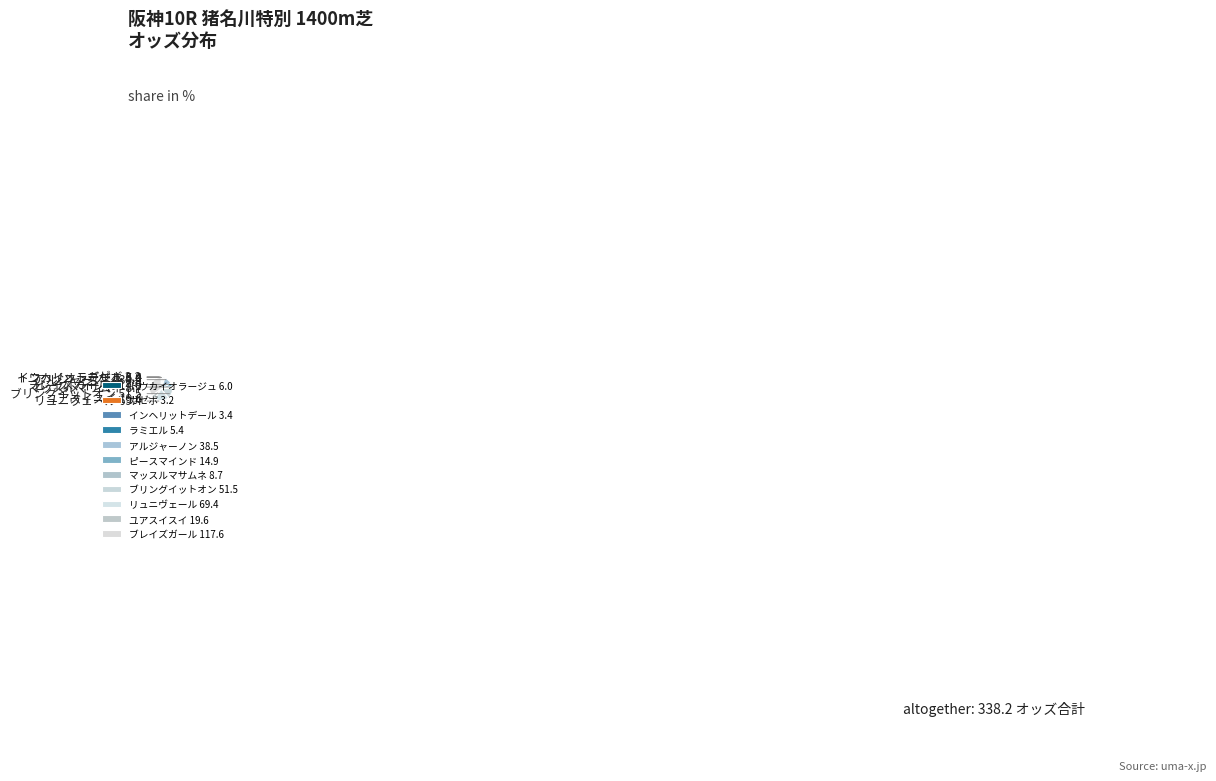

Which slice is the largest?

ブレイズガール 117.6